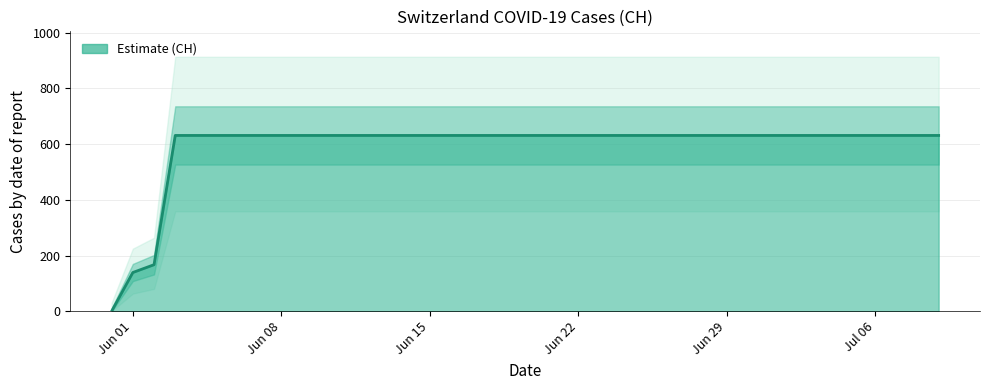

Does the chart have visible grid lines?

Yes